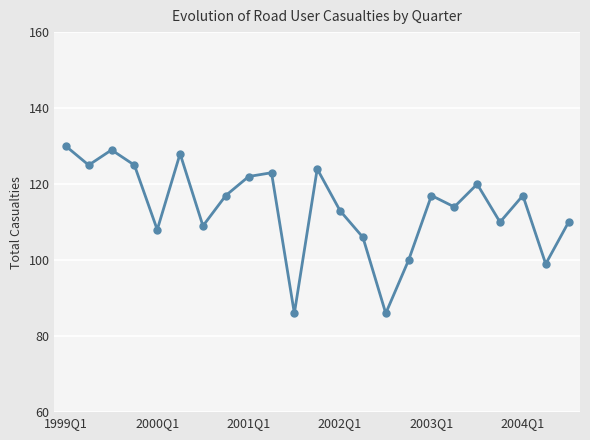

How many interior local peaks (higher than both neighbors) does the data have?

7